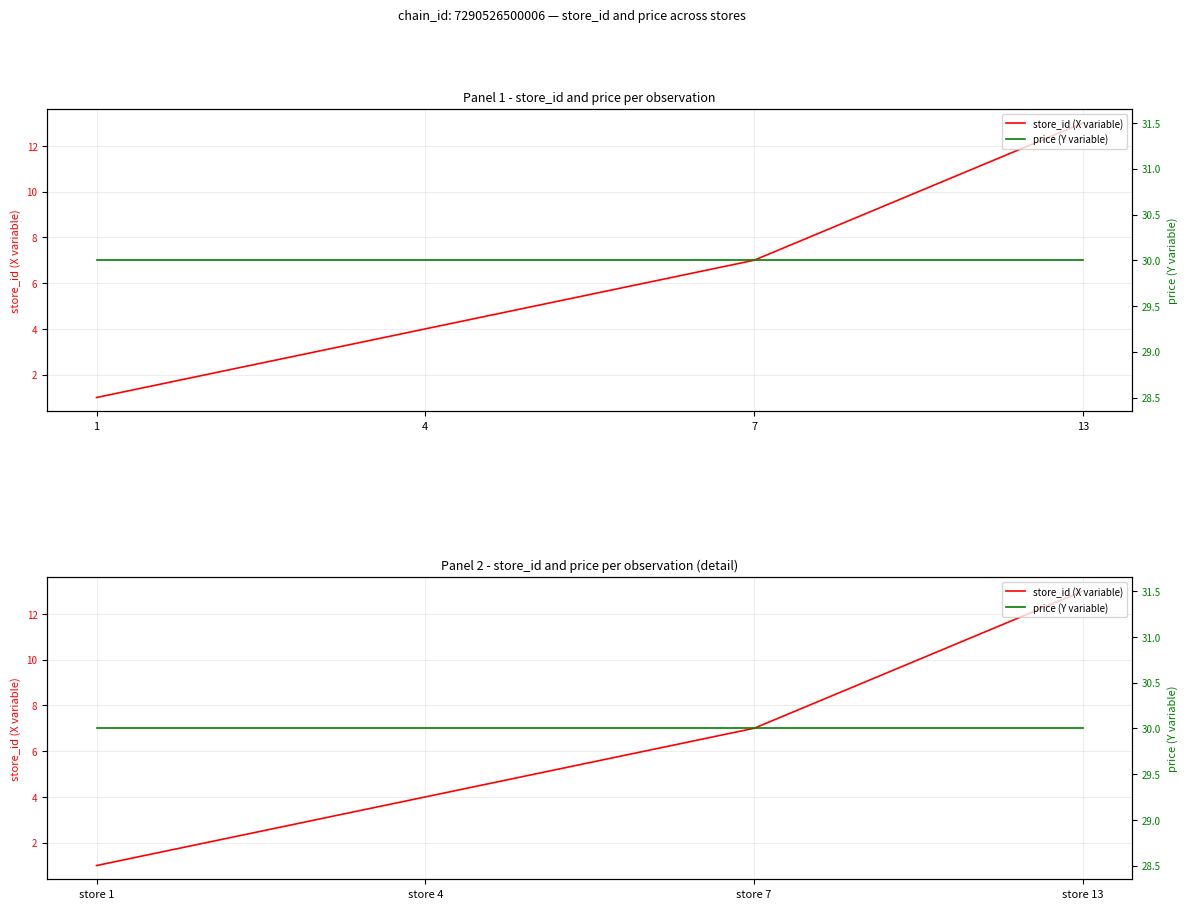

Reading left to right, extract all data points from this chart.

store_id (X variable): 1	4	7	13
price (Y variable): 30	30	30	30